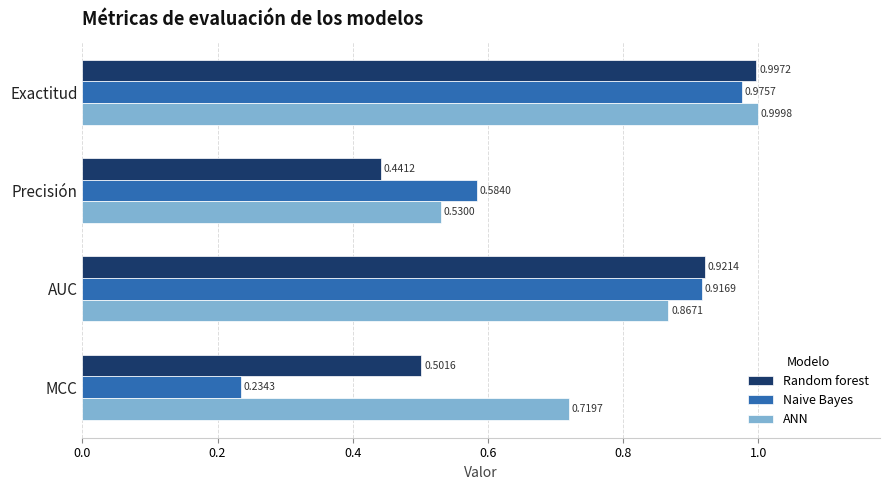

Which series has the largest total across all categories?

ANN